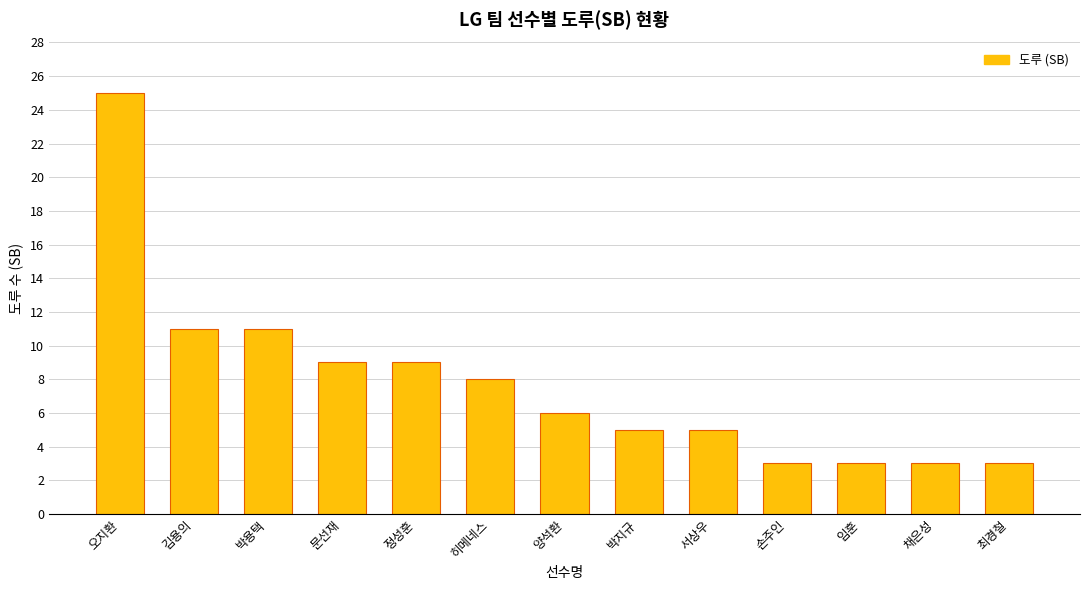

What is the difference between the maximum and minimum values?

22